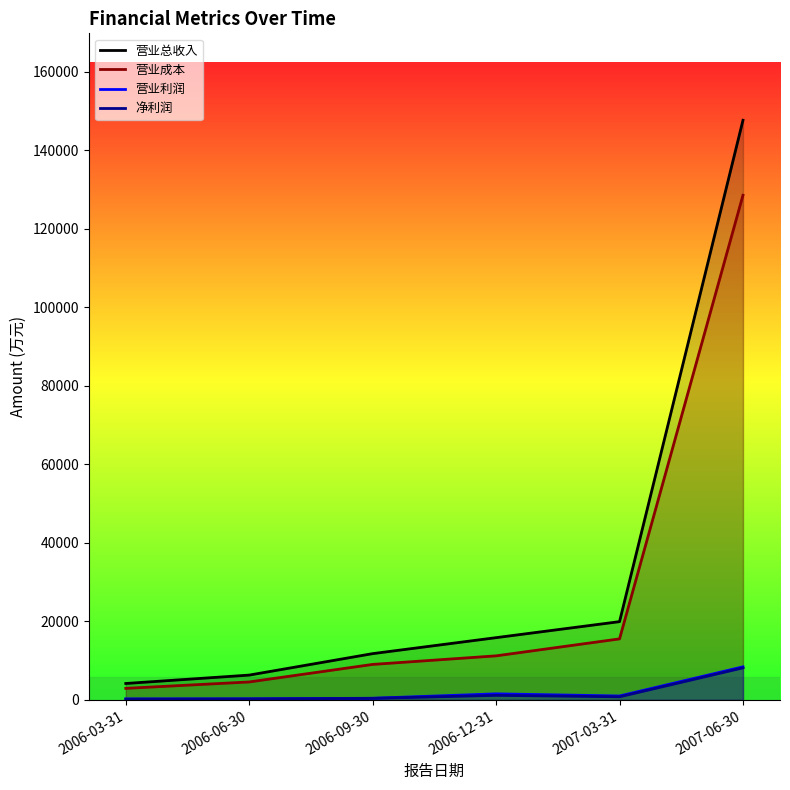

Reading left to right, extract all data points from this chart.

营业总收入: 2006-03-31=4184	2006-06-30=6322	2006-09-30=11788	2006-12-31=15858	2007-03-31=19938	2007-06-30=147649
营业成本: 2006-03-31=2942	2006-06-30=4573	2006-09-30=9041	2006-12-31=11224	2007-03-31=15547	2007-06-30=128548
营业利润: 2006-03-31=249	2006-06-30=269	2006-09-30=420	2006-12-31=1544	2007-03-31=1000	2007-06-30=8427
净利润: 2006-03-31=188	2006-06-30=238	2006-09-30=397	2006-12-31=1164	2007-03-31=800	2007-06-30=8171